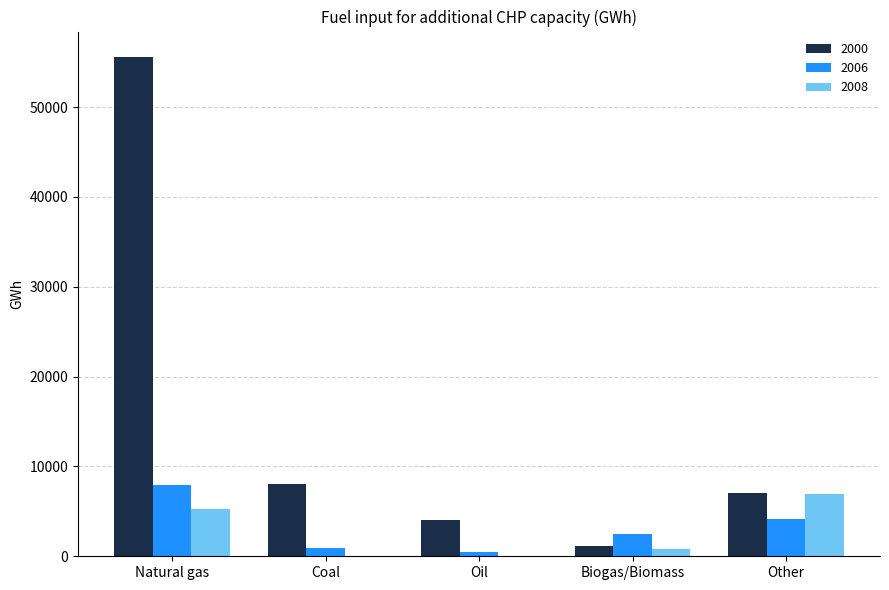

Which label corresponds to the largest value in the chart?

Natural gas